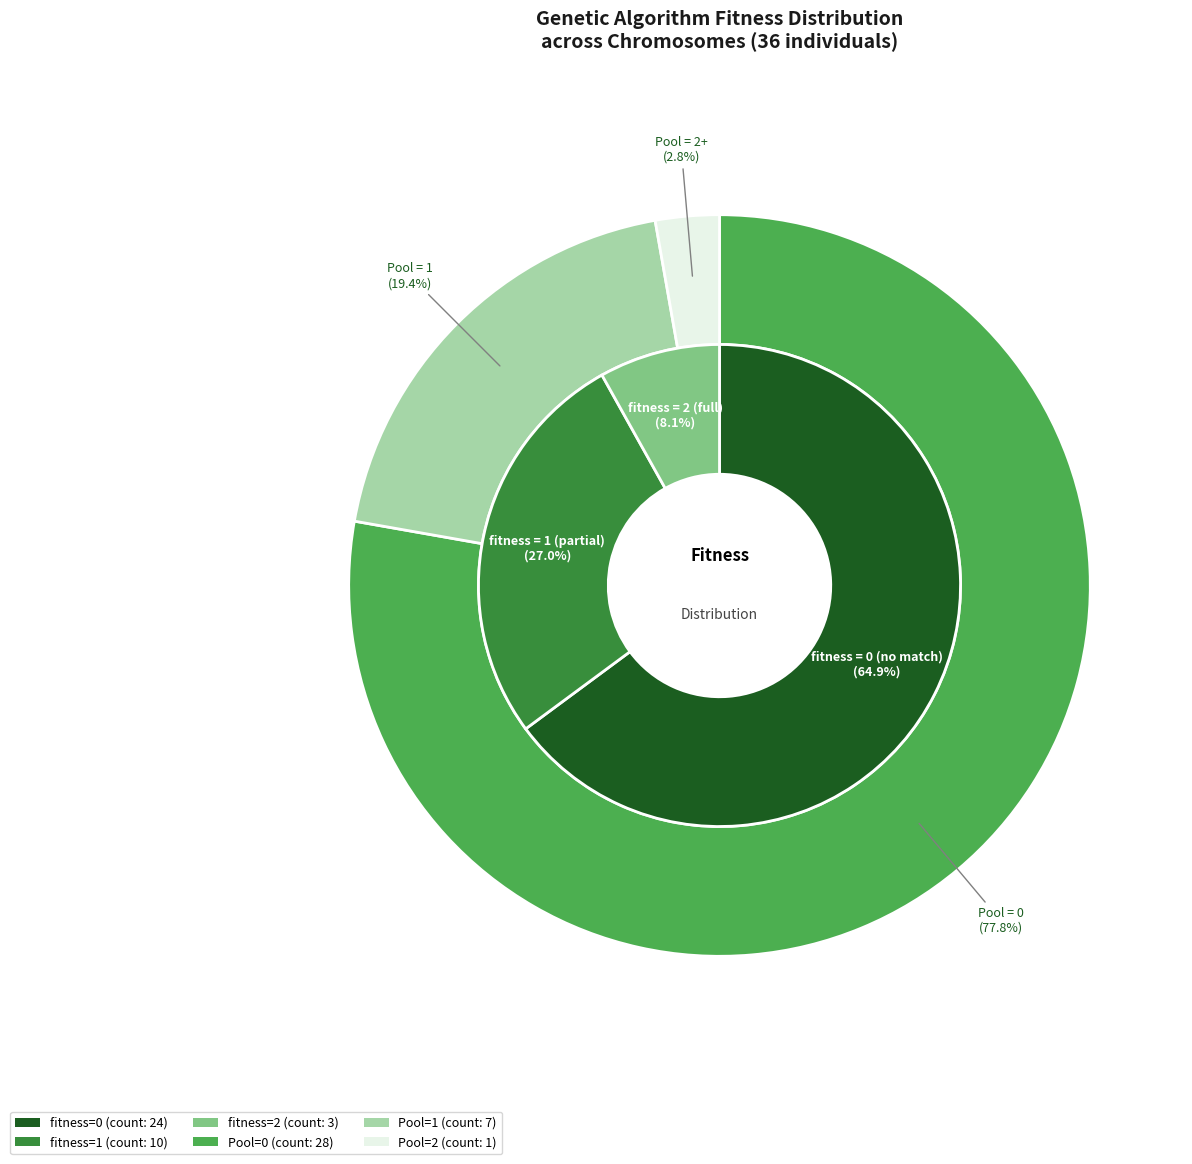

Do 34 and 32 together represent more than half of the pie?

No